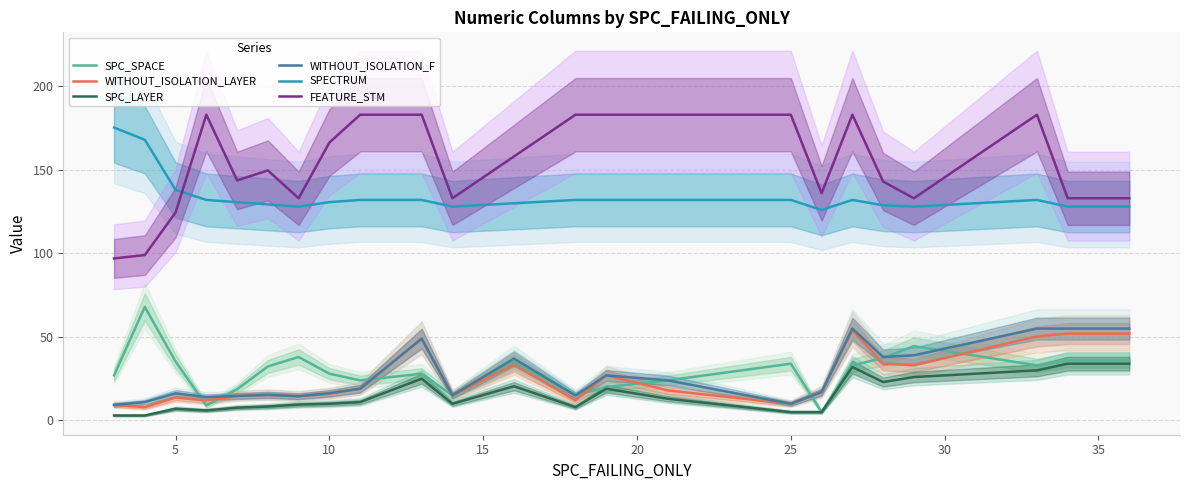

Which series has the widest spread of values?

FEATURE_STM